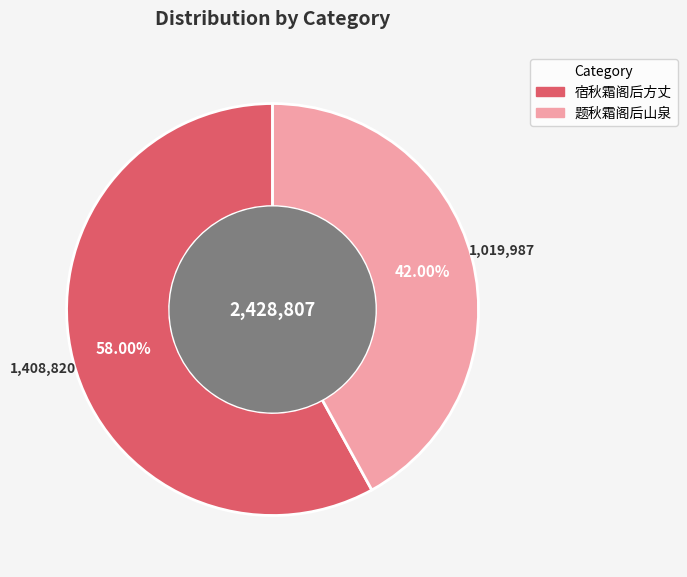

Does any single category account for the majority?

Yes